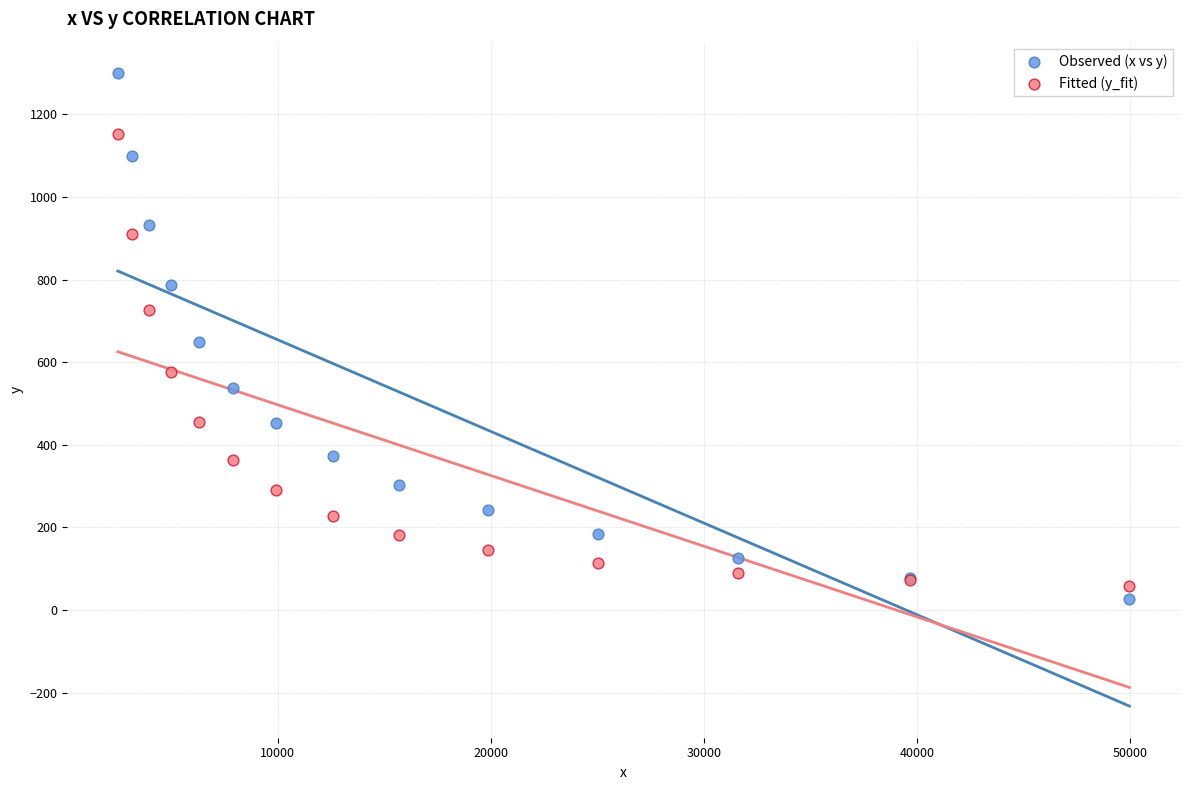

Which series has the largest Y range (max minus min)?

Observed (x vs y)